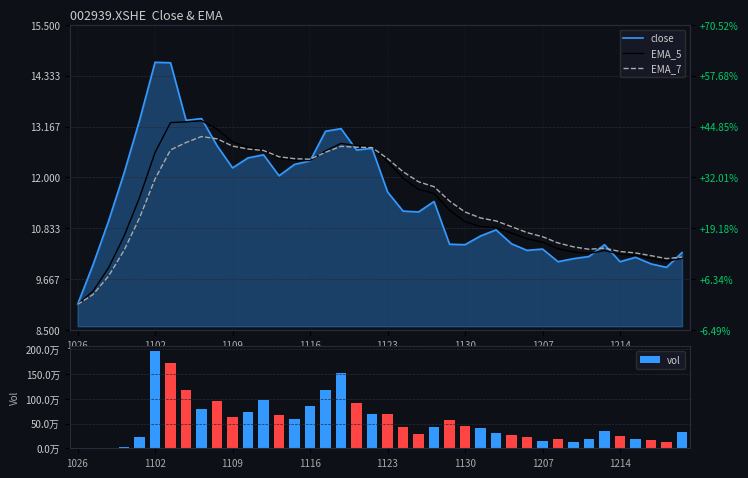

Which series has the largest total across all categories?

vol